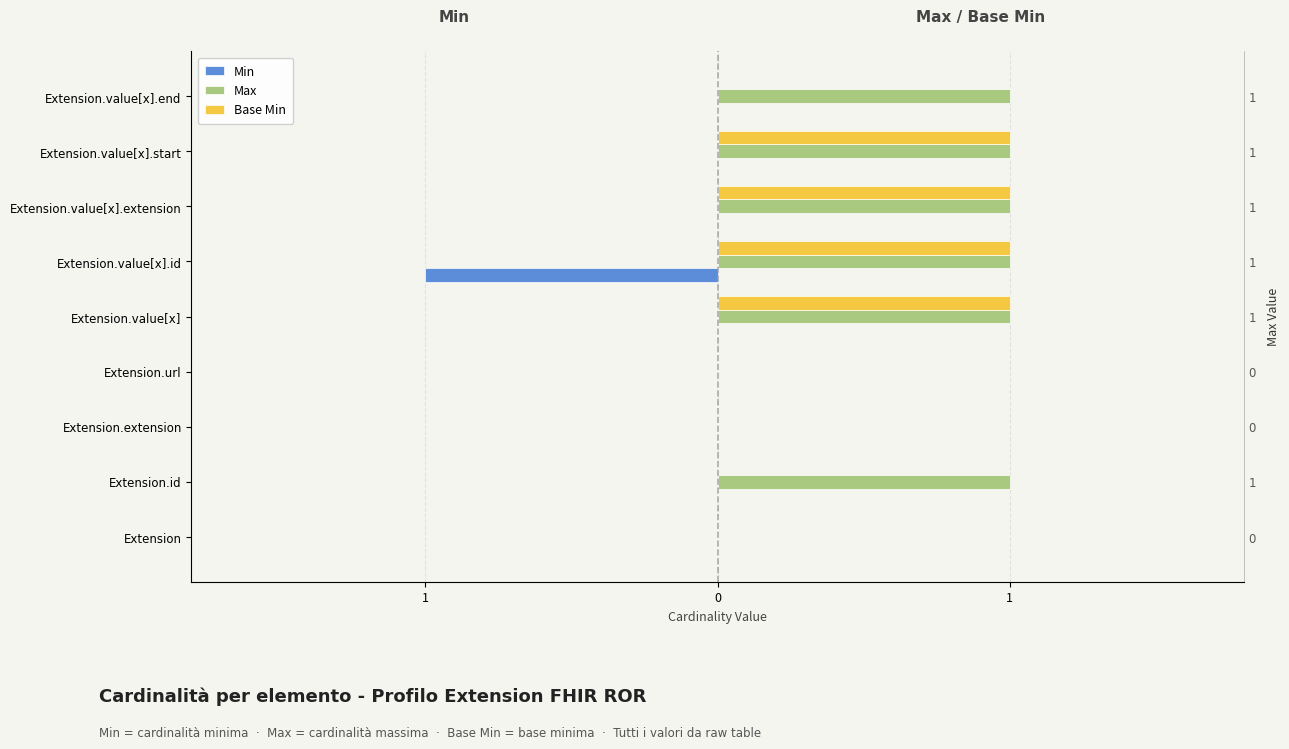

What is the sum of all Min values?

-1